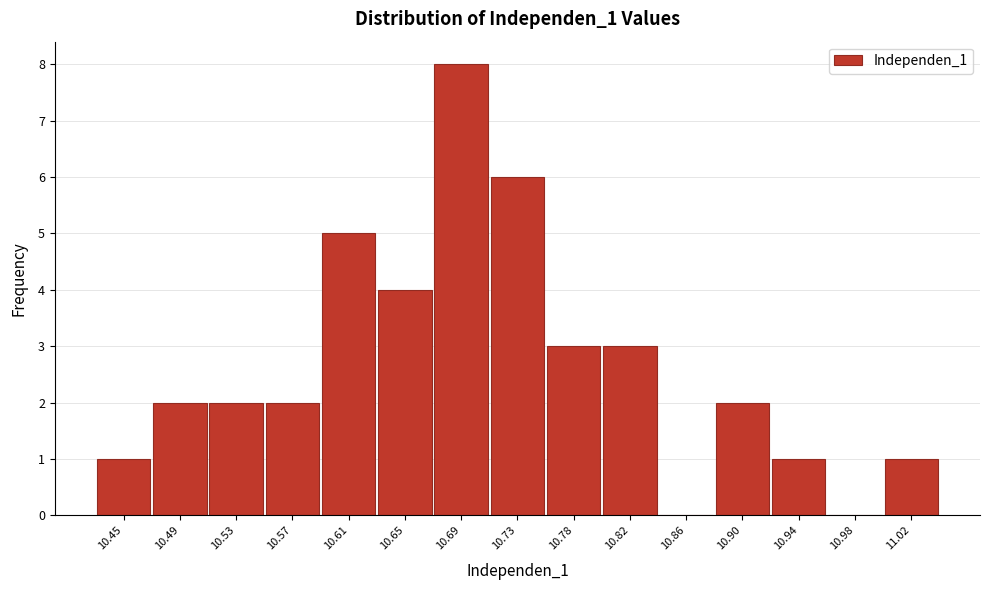

Reading left to right, extract all data points from this chart.

10.45=1	10.49=2	10.53=2	10.57=2	10.61=5	10.65=4	10.69=8	10.73=6	10.78=3	10.82=3	10.86=0	10.90=2	10.94=1	10.98=0	11.02=1